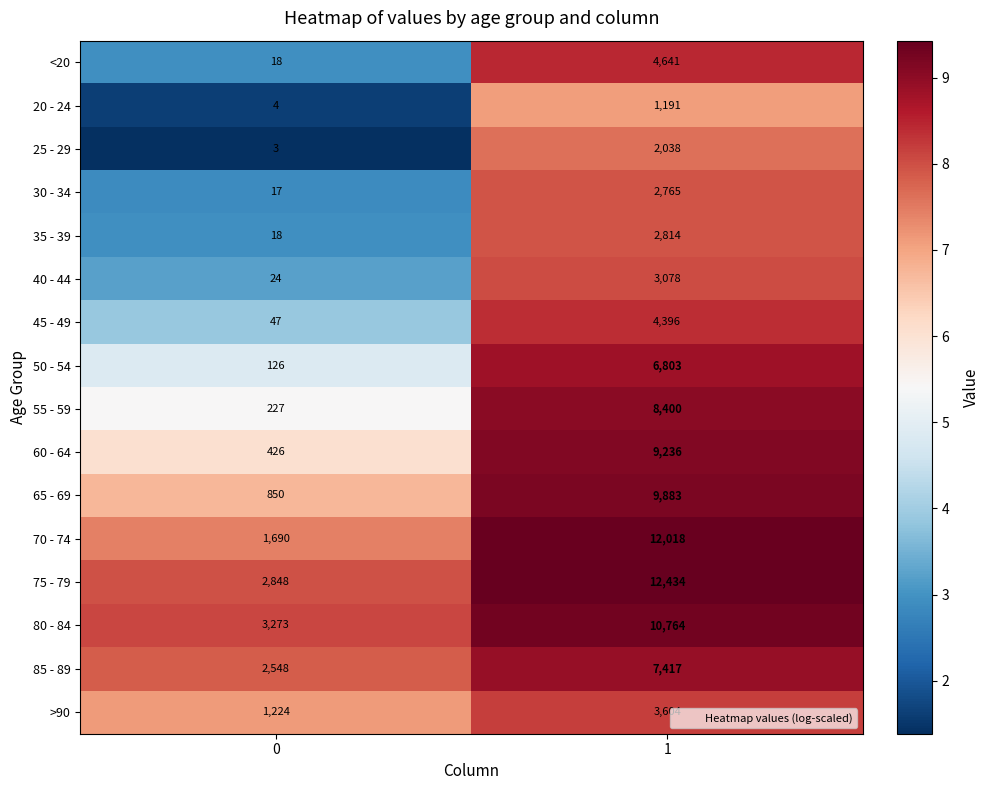

Between 0 and 1, which series saw the biggest shift?

70 - 74